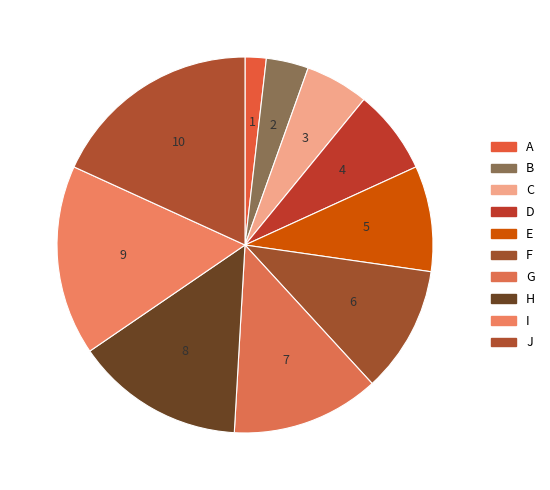

How many segments does this pie chart have?

10